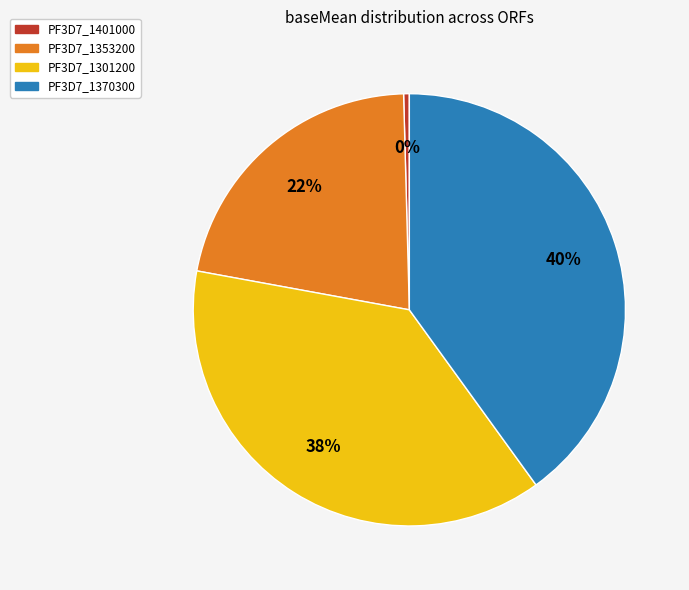

Which category has the biggest portion of the pie?

PF3D7_1370300